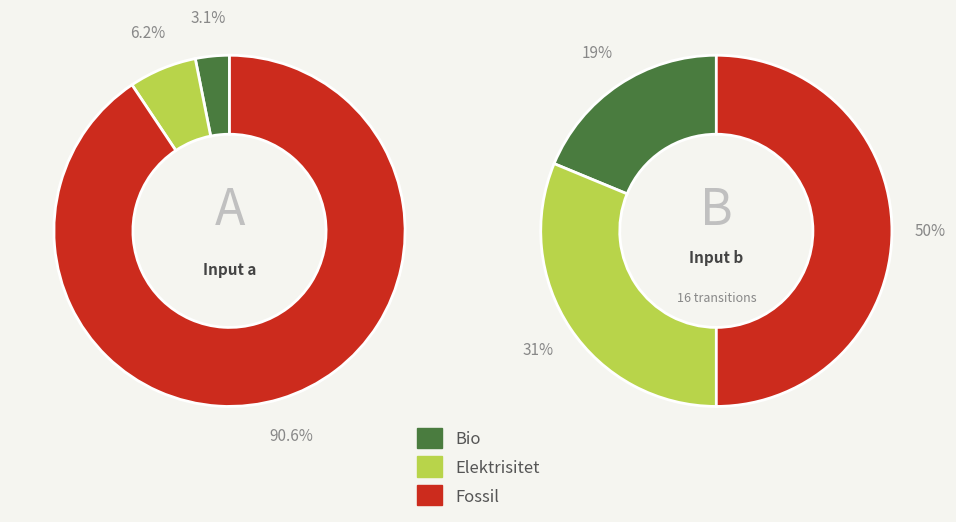

True or false: 31 accounts for 6% of the total.

False